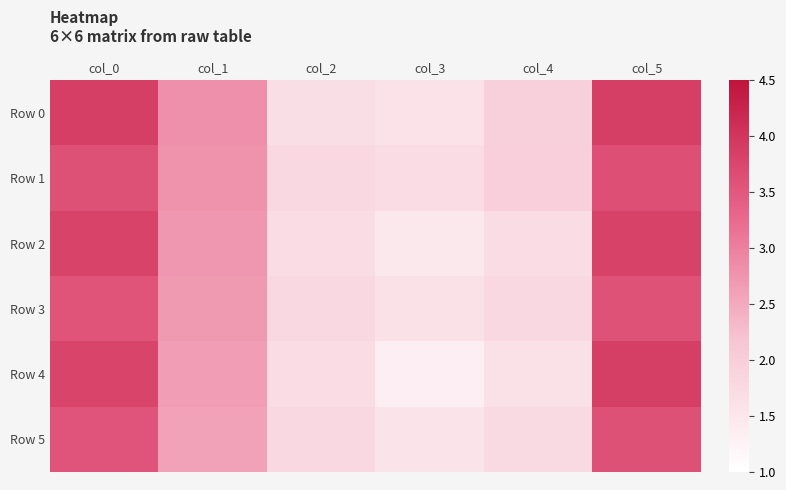

Count the number of data series in this chart.

6